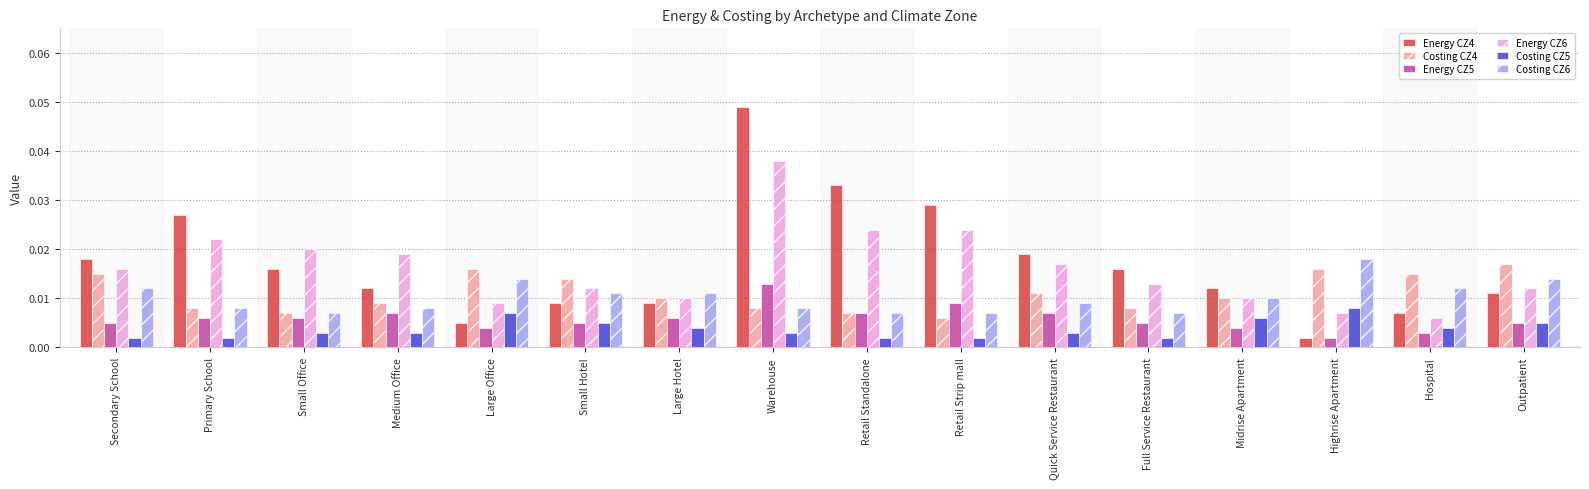

Is the value of Energy CZ6 at Large Hotel greater than the value of Costing CZ5 at Retail Standalone?

Yes